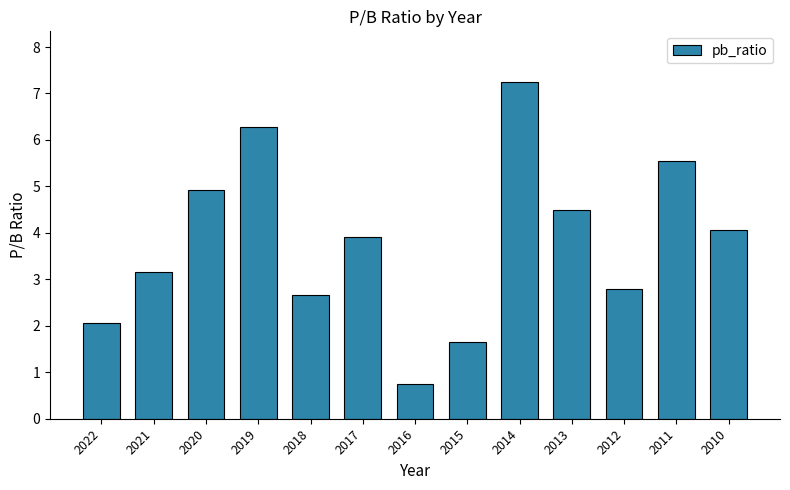

Between 2021 and 2019, which is larger?

2019